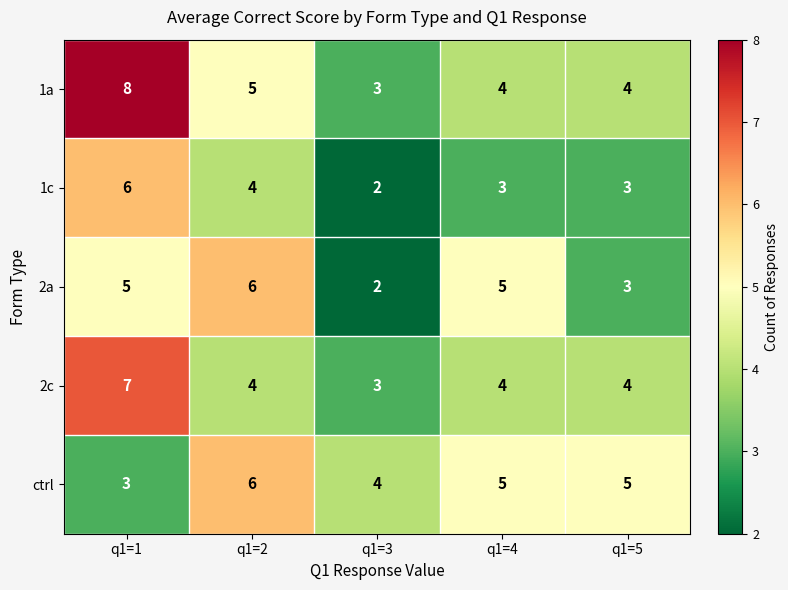

Reading right to left, what are all the values shown in this chart?

1a: q1=5=4	q1=4=4	q1=3=3	q1=2=5	q1=1=8
1c: q1=5=3	q1=4=3	q1=3=2	q1=2=4	q1=1=6
2a: q1=5=3	q1=4=5	q1=3=2	q1=2=6	q1=1=5
2c: q1=5=4	q1=4=4	q1=3=3	q1=2=4	q1=1=7
ctrl: q1=5=5	q1=4=5	q1=3=4	q1=2=6	q1=1=3